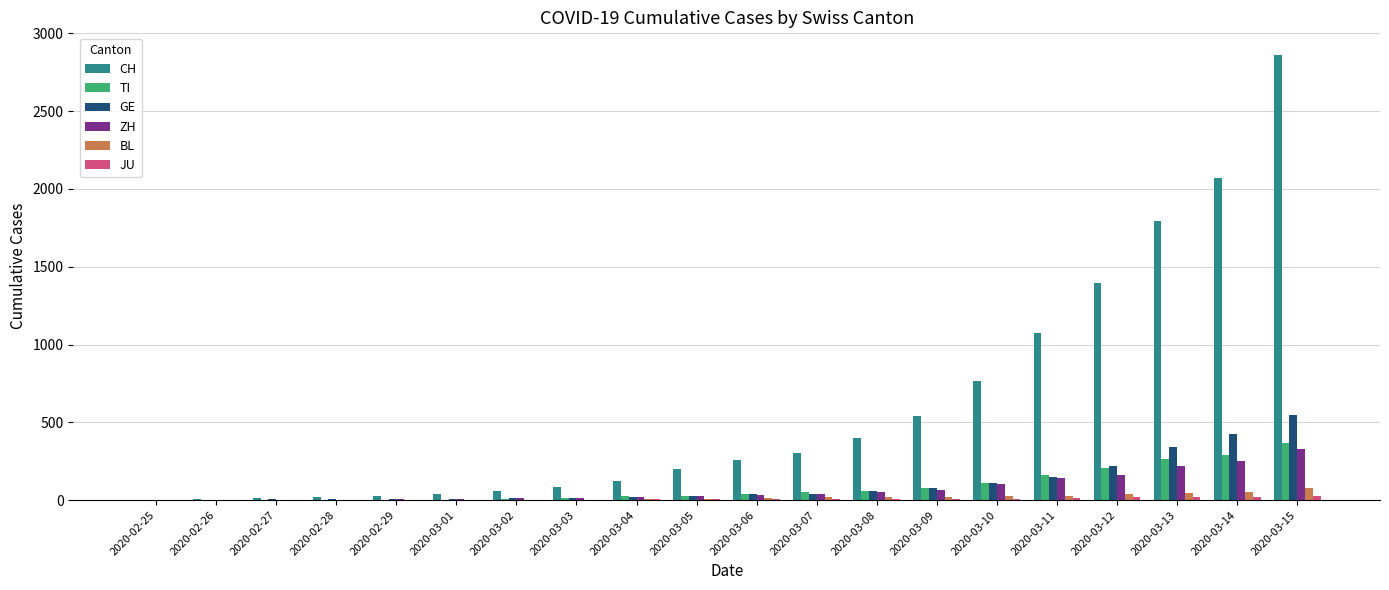

What is the total value across all series at 2020-02-26?

10